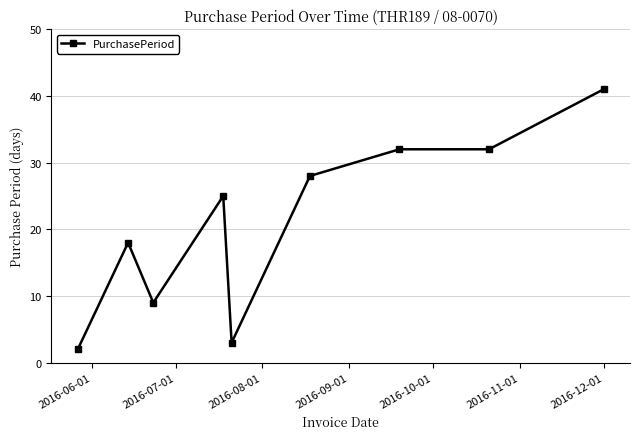

What is the value of the 1st point from the left?

2